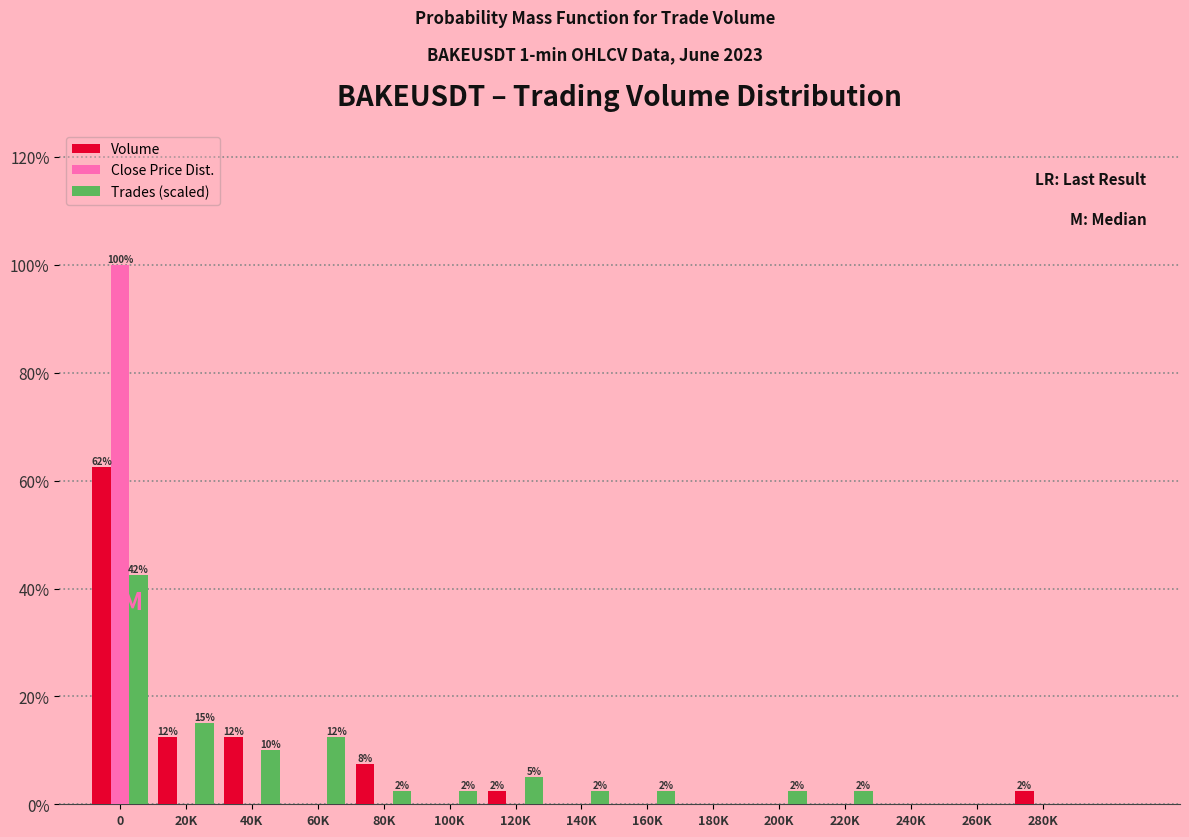

What is the maximum value for Volume?

62.5